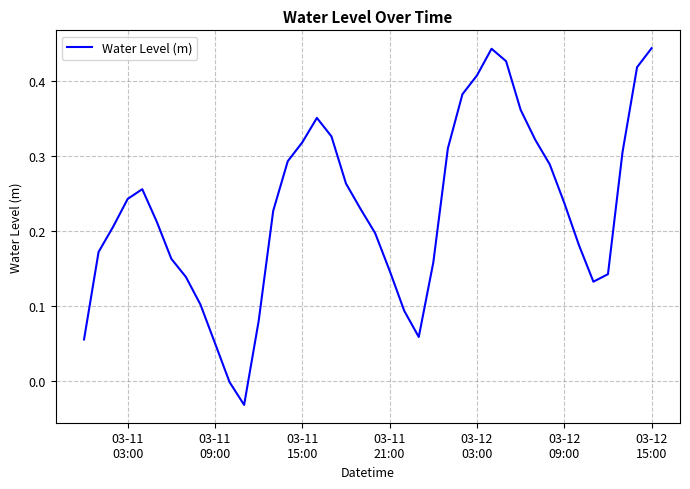

What is the difference between the maximum and minimum values?

0.5